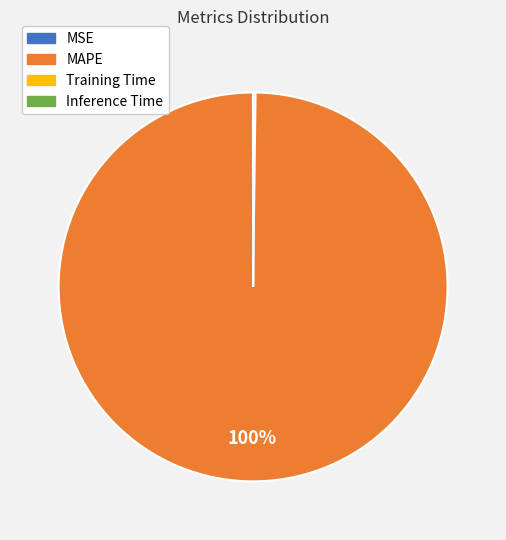

What is the majority slice?

MAPE